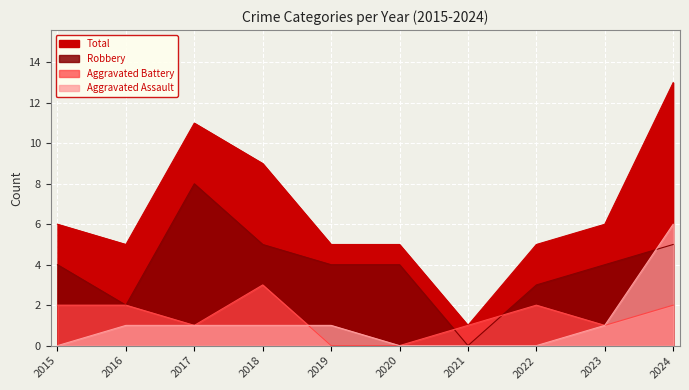

Reading right to left, list all the values displayed in this chart.

Aggravated Assault: 6	1	0	0	0	1	1	1	1	0
Aggravated Battery: 2	1	2	1	0	0	3	1	2	2
Robbery: 5	4	3	0	4	4	5	8	2	4
Total: 13	6	5	1	5	5	9	11	5	6